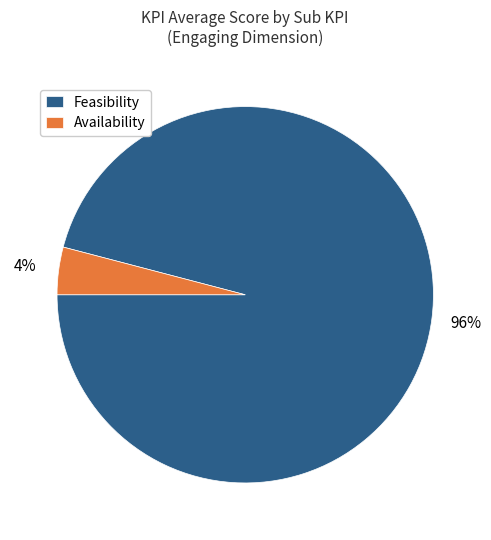

The Feasibility slice represents 96% of the pie. True or false?

True